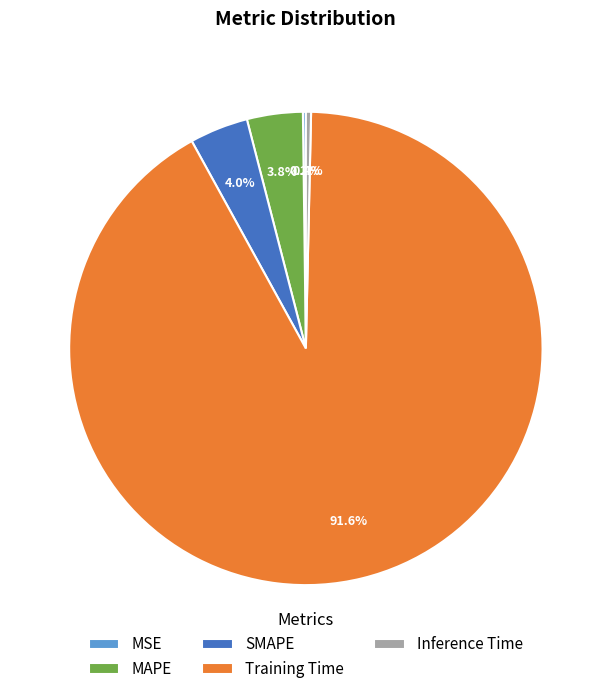

To the nearest percent, what is the average slice percentage?

20%